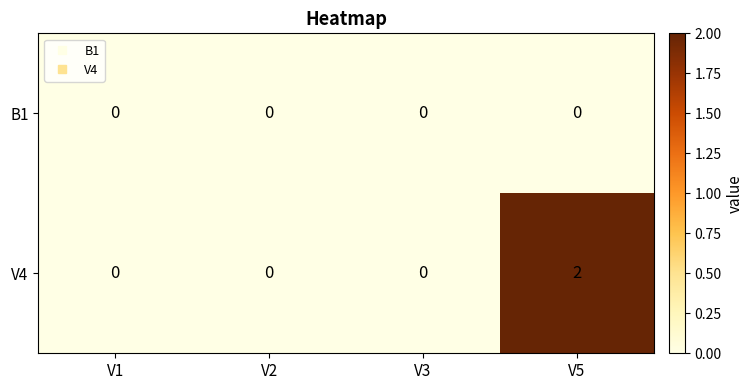

Which series has the widest spread of values?

V4